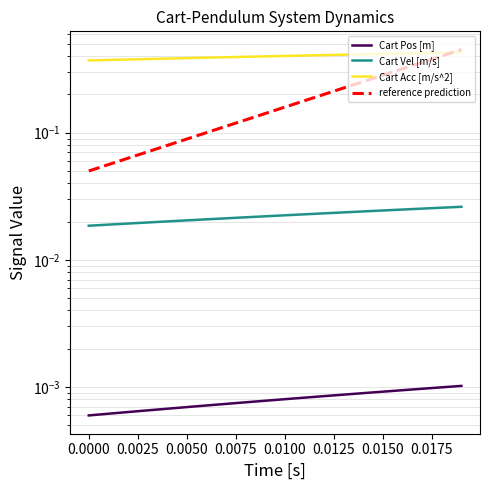

Rank the series at 0.0000 from lowest to highest value.

Cart Pos [m], Cart Vel [m/s], reference prediction, Cart Acc [m/s^2]